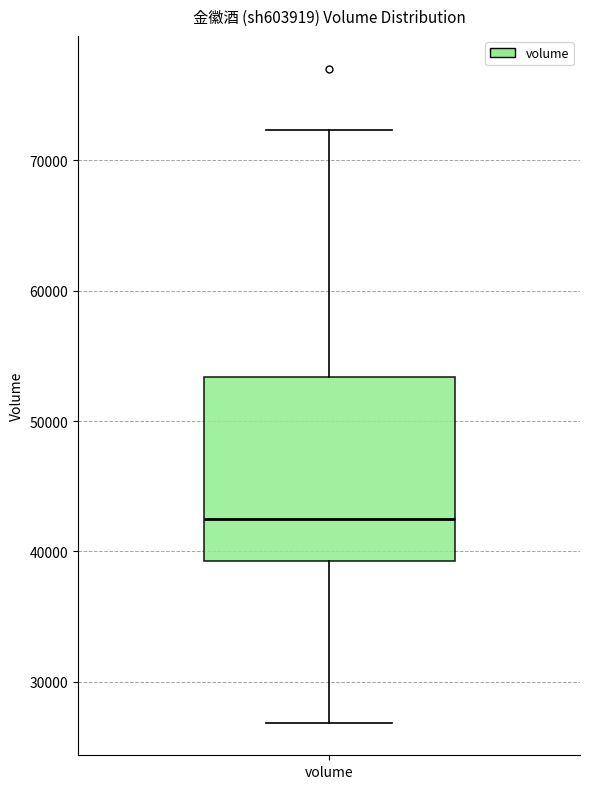

Read this box plot against the y-axis: the position of the median line, the range covered by the box, and the ends of both whiskers. The values are not printed on the chart, so give them approximately, as read against the axis.

median 42000, box 39000 to 53000, whiskers 27000 to 72000